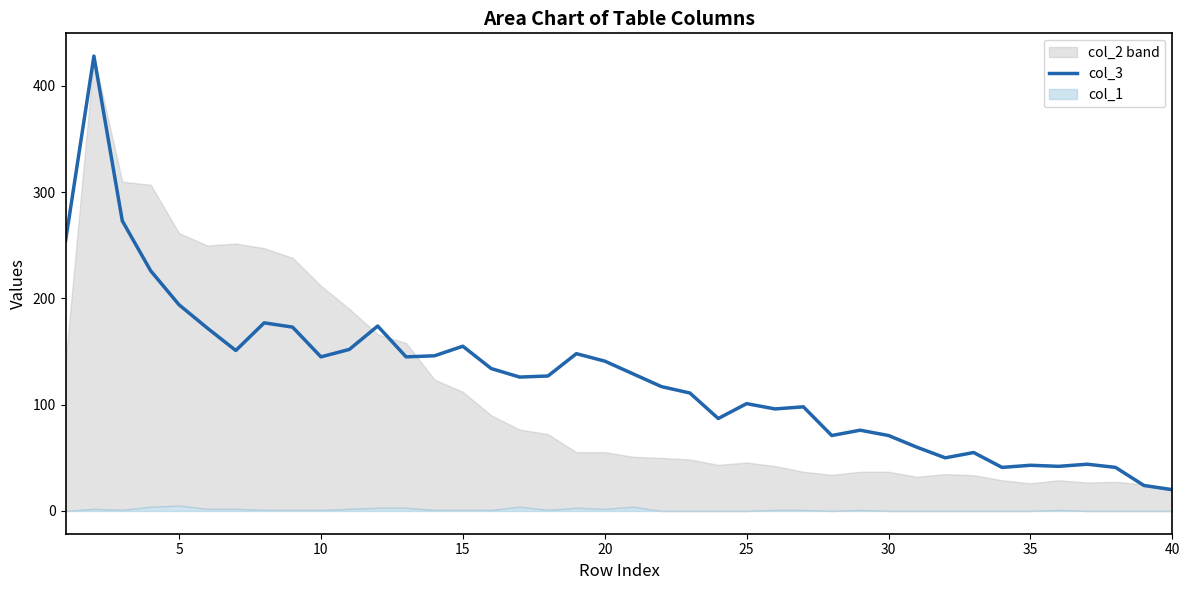

What is the highest value of the col_3 series?

428